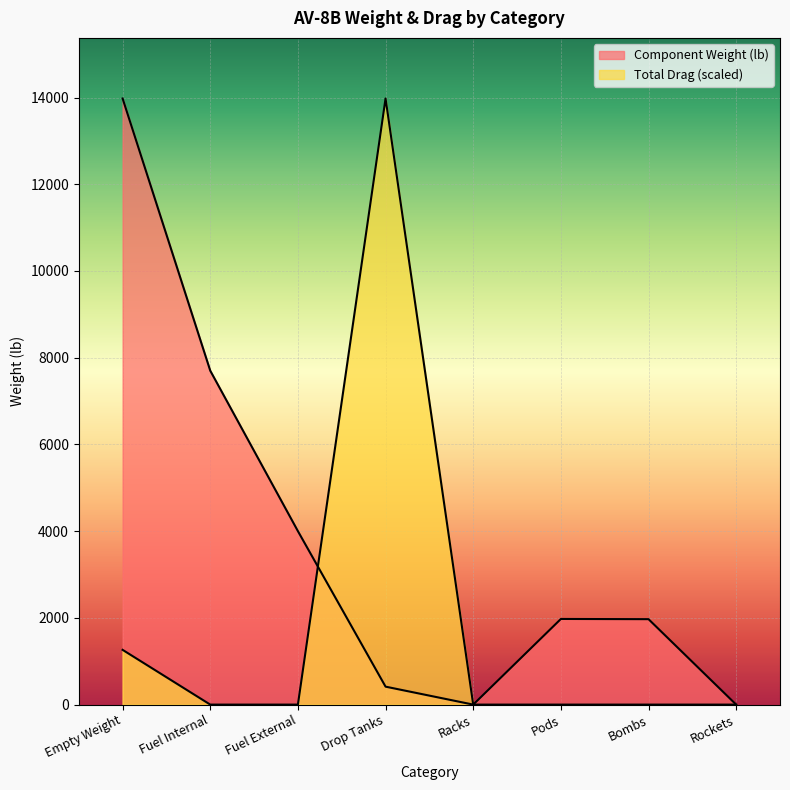

Is it true that Total Drag equals 1262.4 at Empty Weight?

True